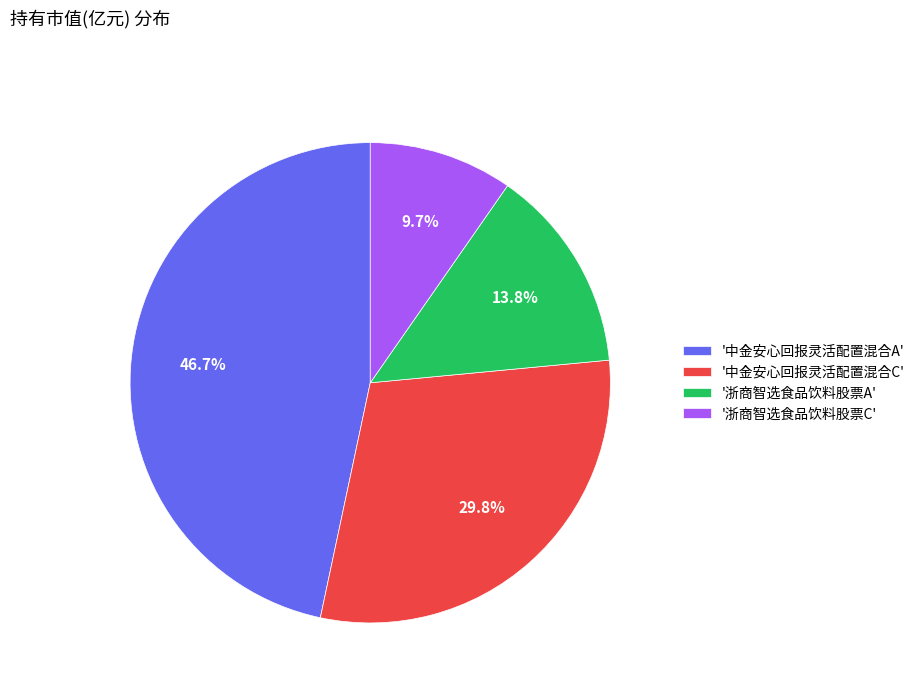

Is there any slice that represents more than half of the pie?

No